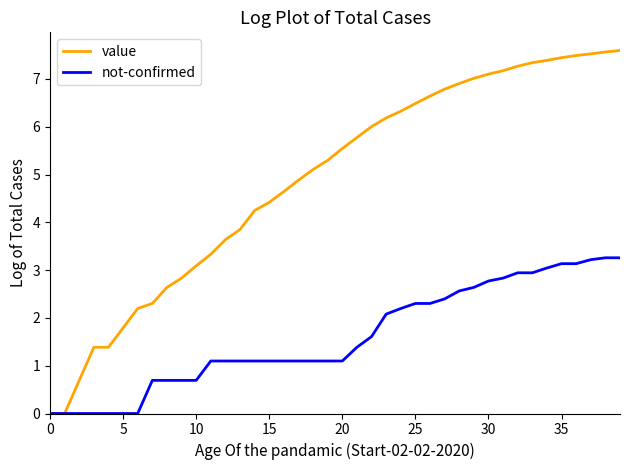

Which series has the largest total across all categories?

value